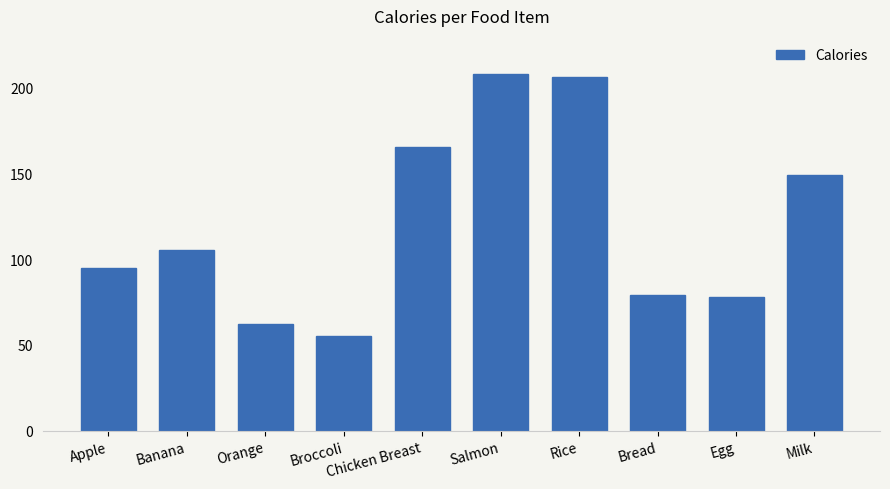

True or false: the data shows 104 at Orange.

False